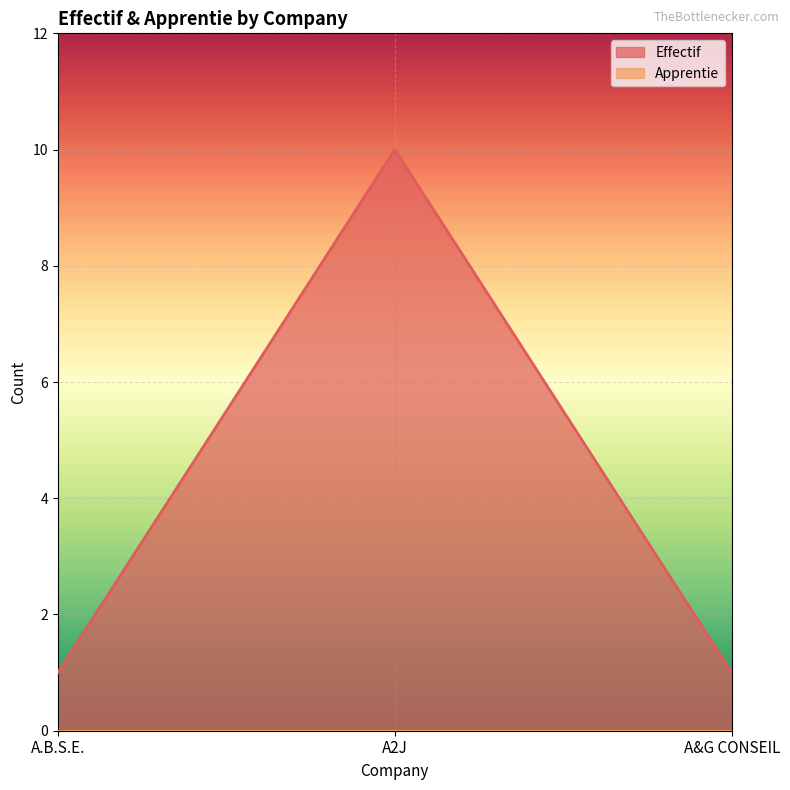

Which has a higher value, A2J or A.B.S.E.?

A2J